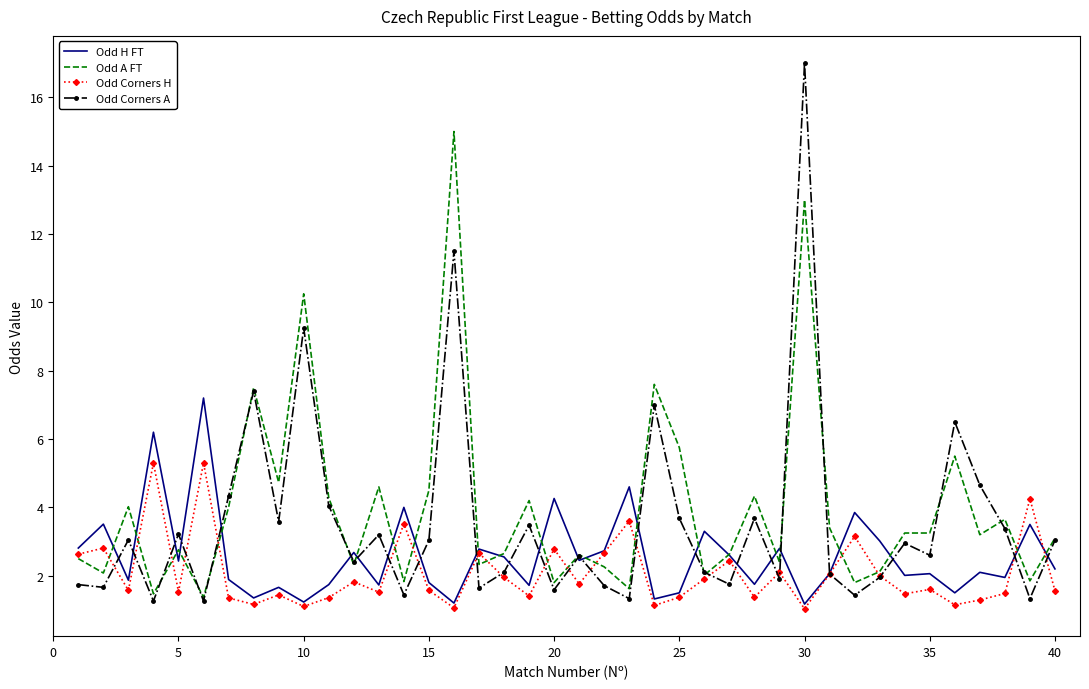

Which series has the largest range (max minus min)?

Odd Corners A